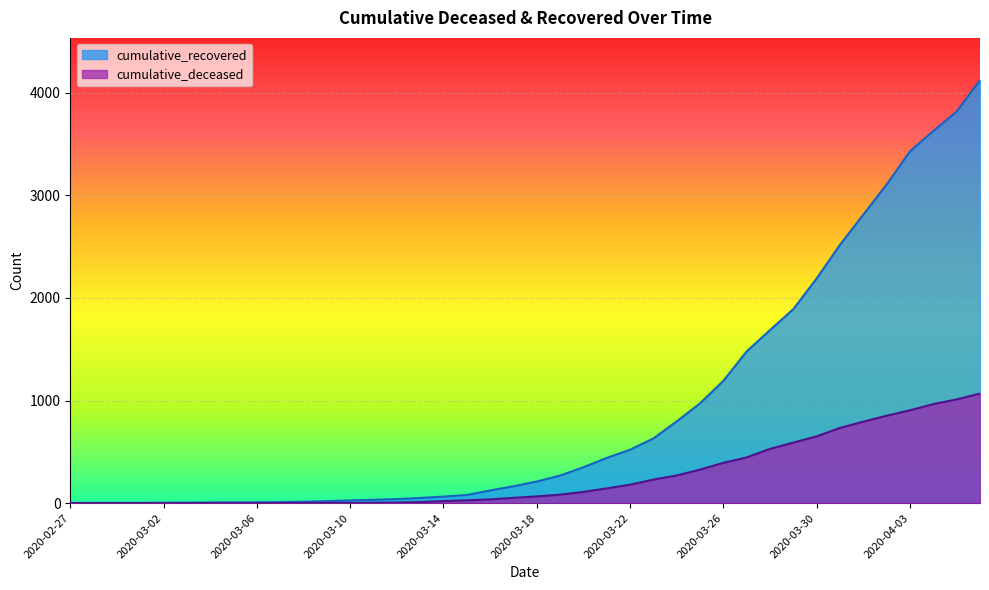

Between 2020-03-14 and 2020-04-03, which series saw the biggest shift?

cumulative_recovered